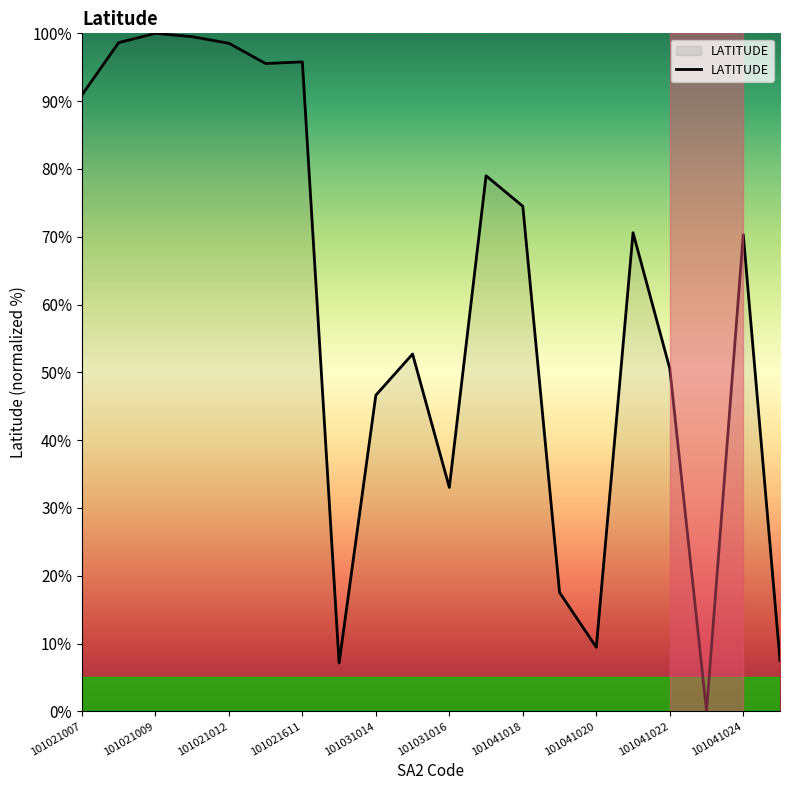

What is the maximum value shown in the chart?

100.0